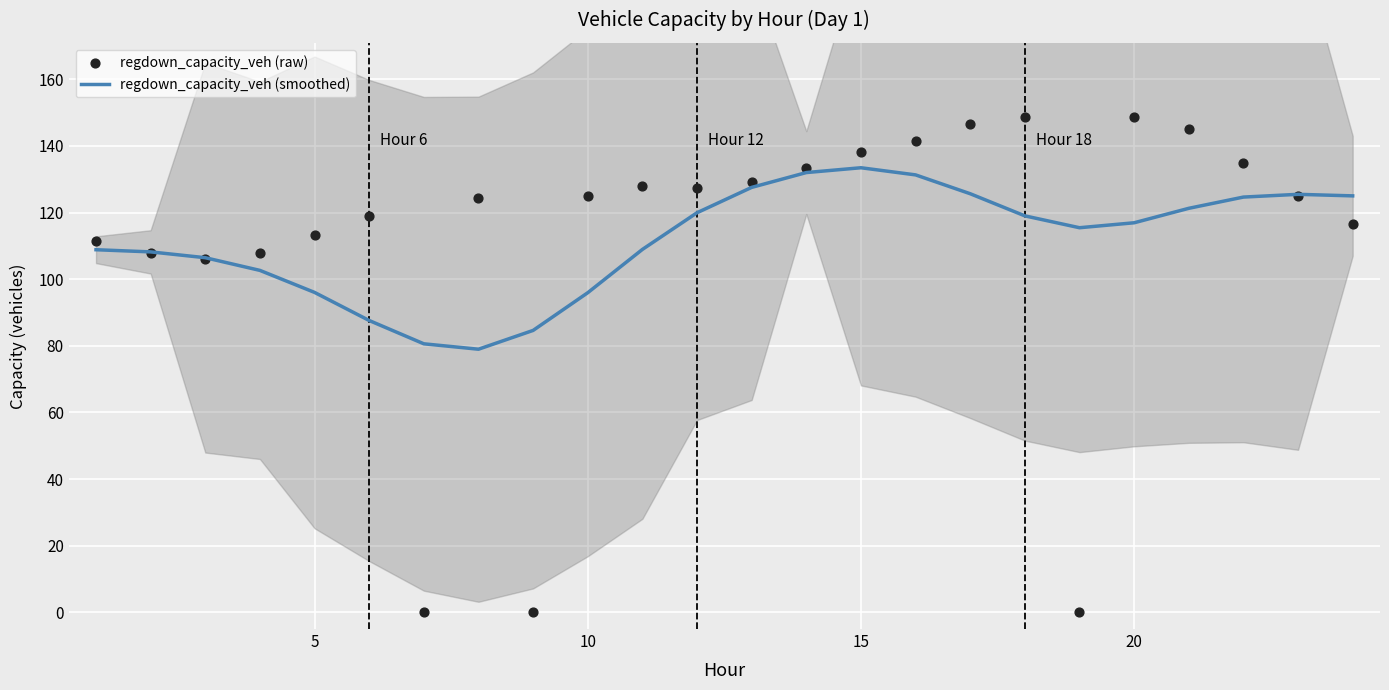

What is the lowest value of the regdown_capacity_veh (smoothed) series?

79.0